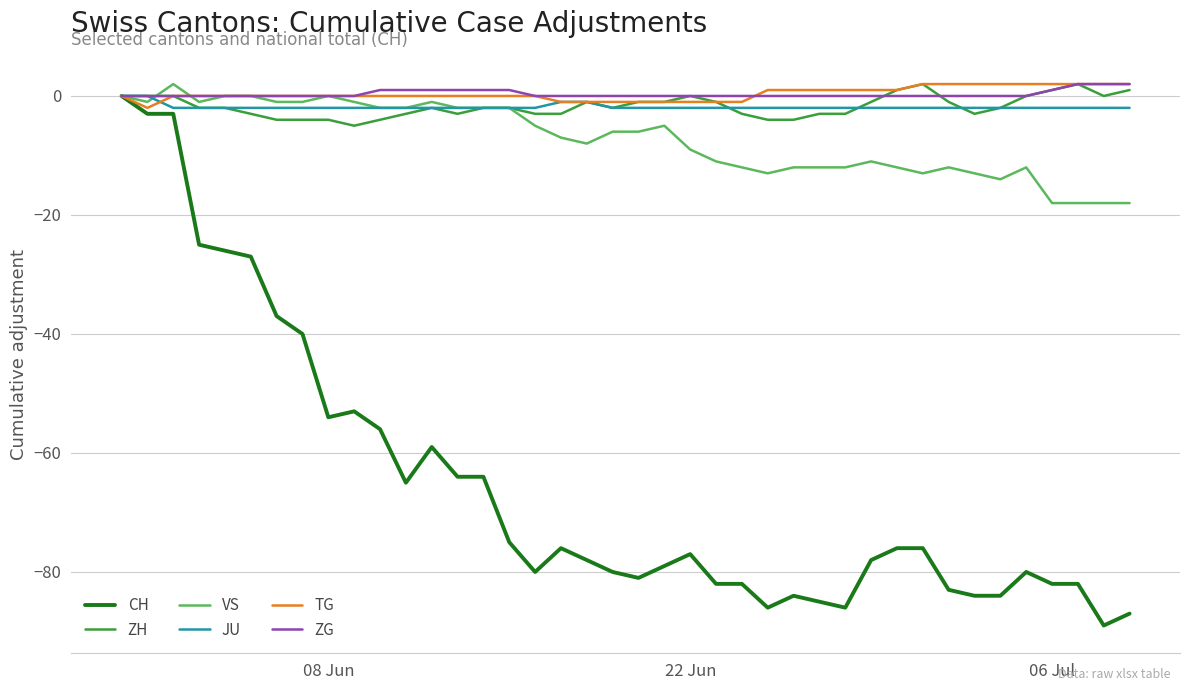

Which series has the largest range (max minus min)?

CH